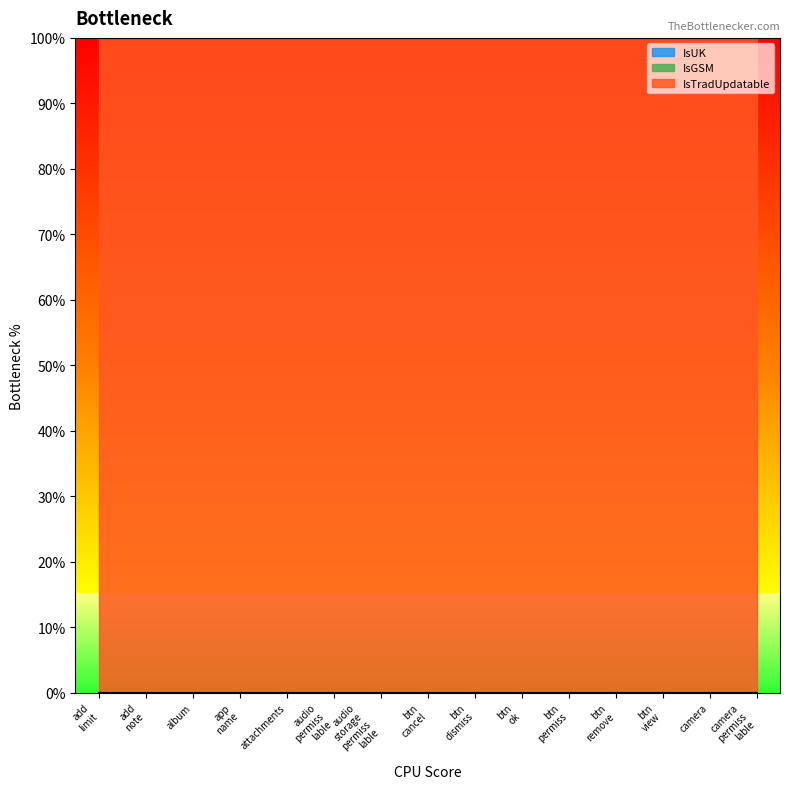

At which category does the chart reach its minimum across all series?

add_limit